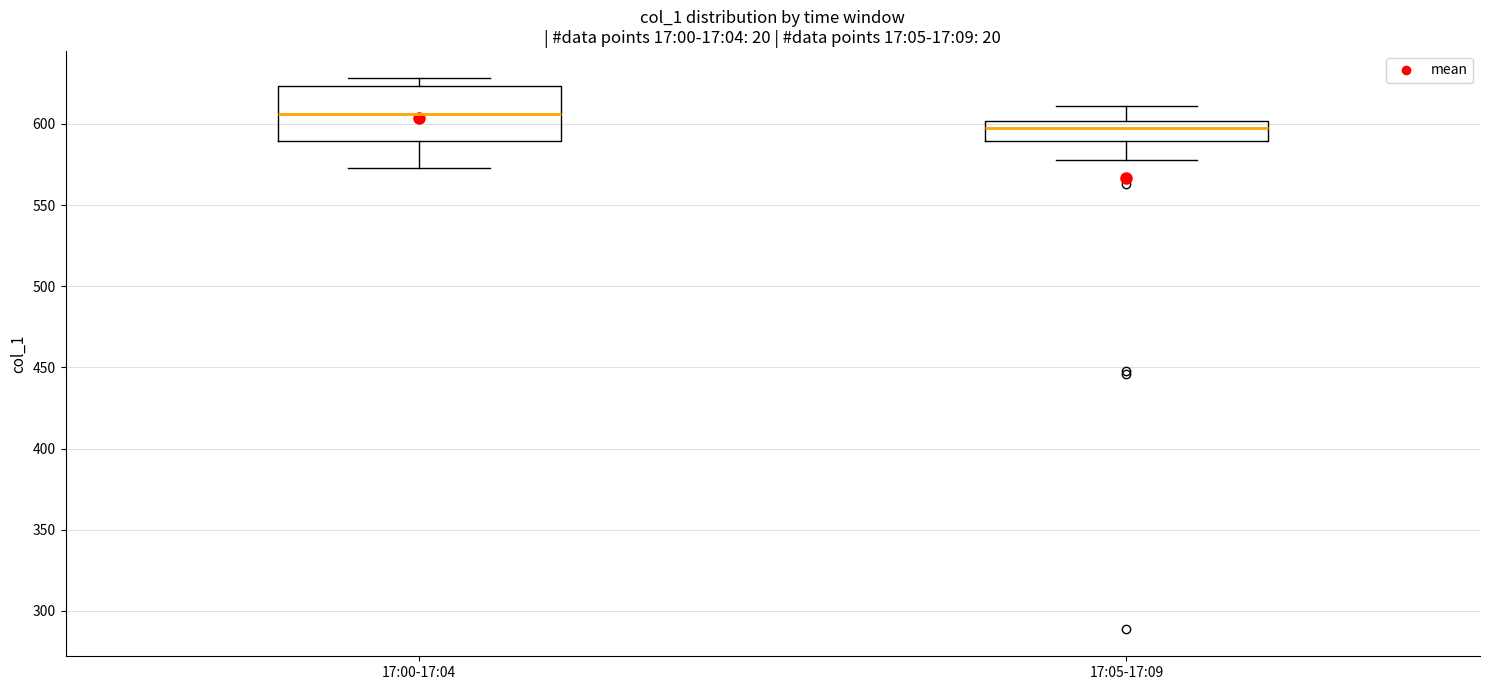

Comparing the boxes themselves (not the whiskers), which one is the tallest?

17:00-17:04